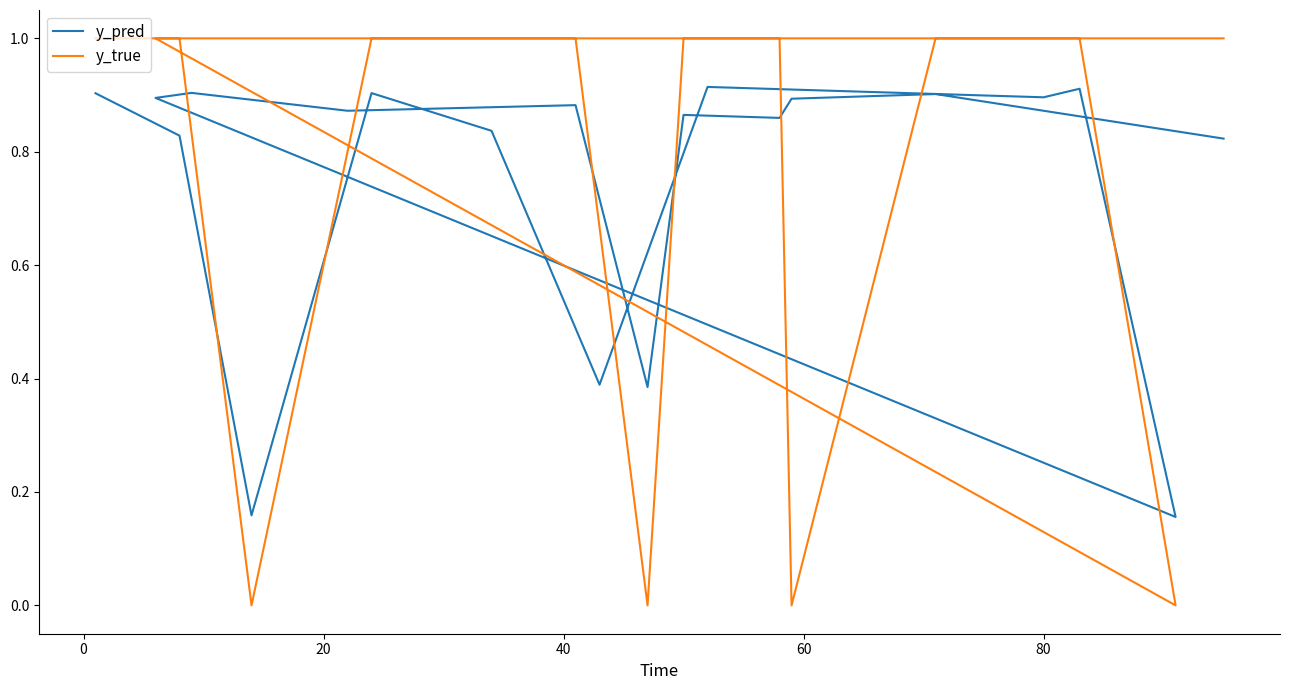

True or false: y_true and y_pred cross at least once.

True